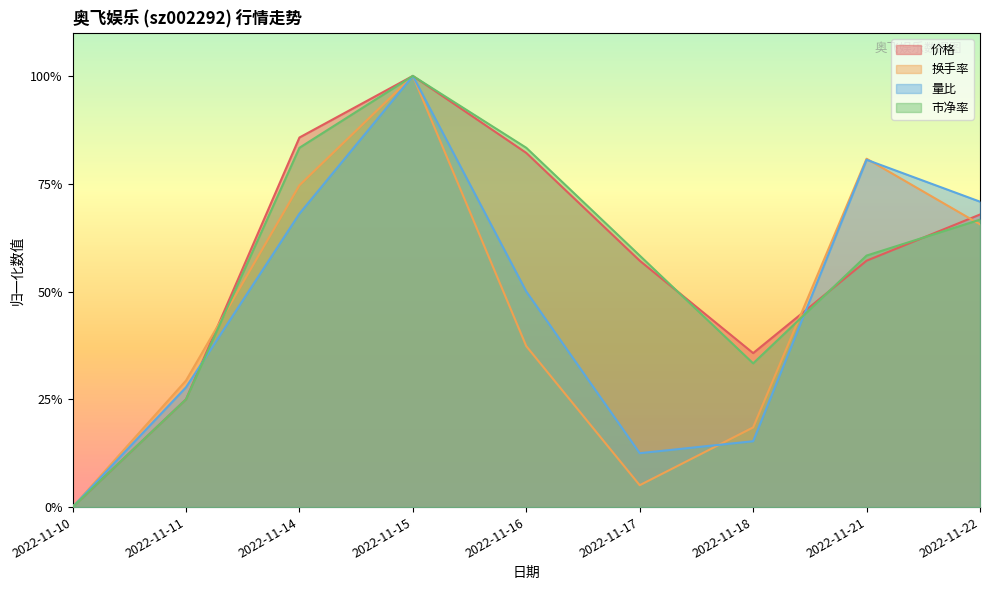

What are all the series names shown in the legend?

价格, 换手率, 量比, 市净率